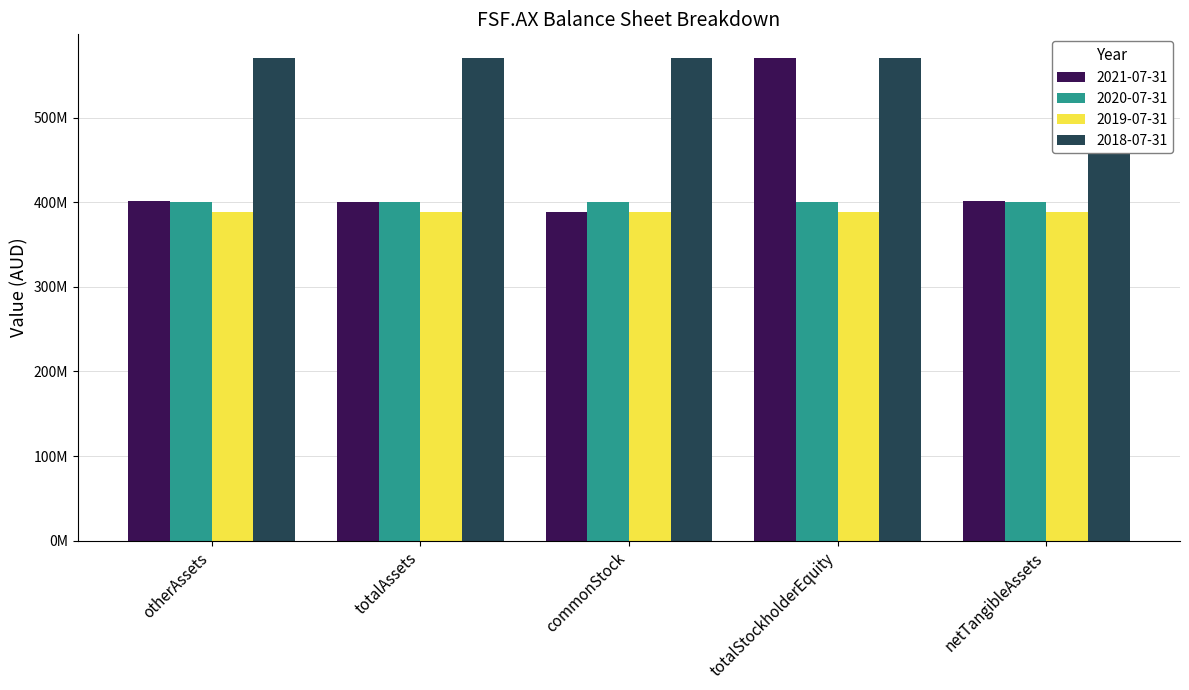

Which series changed the most between totalAssets and netTangibleAssets?

2021-07-31